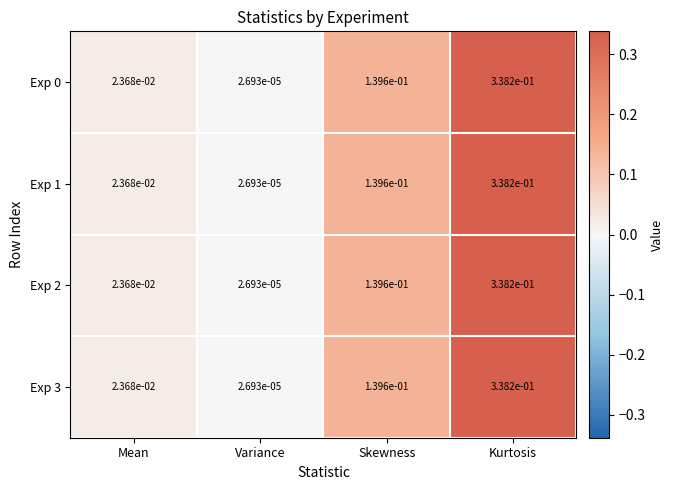

At how many categories does at least one series exceed 0?

4